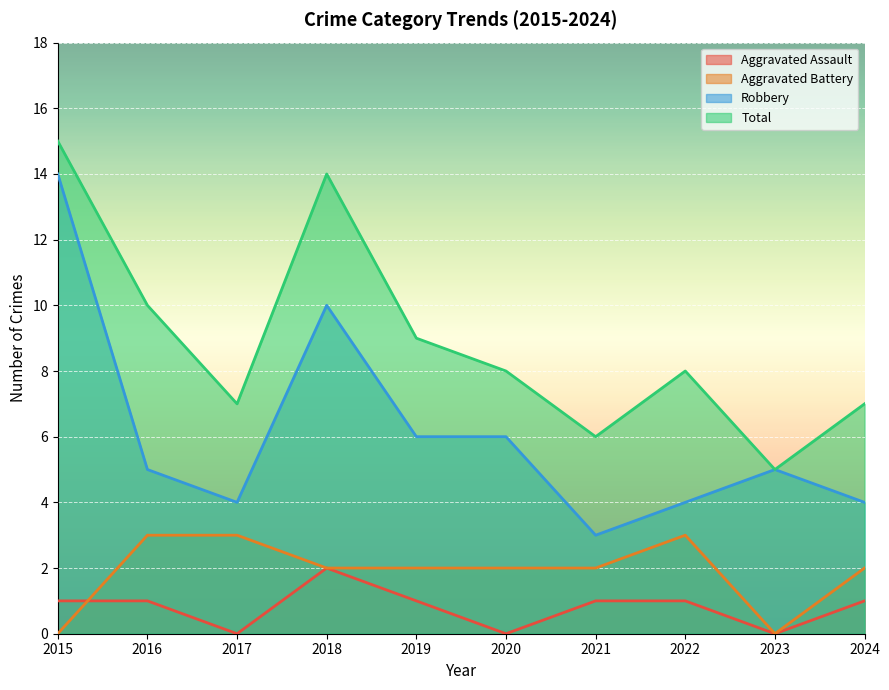

Is it true that Aggravated Battery equals 3 at 2017?

True